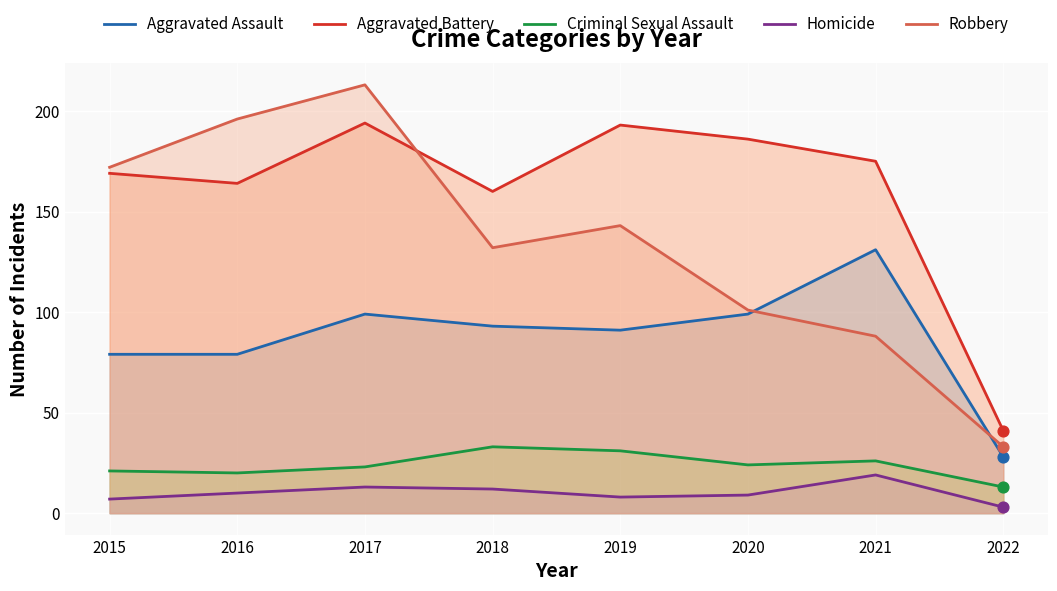

Which series contains the lowest Y value?

Homicide